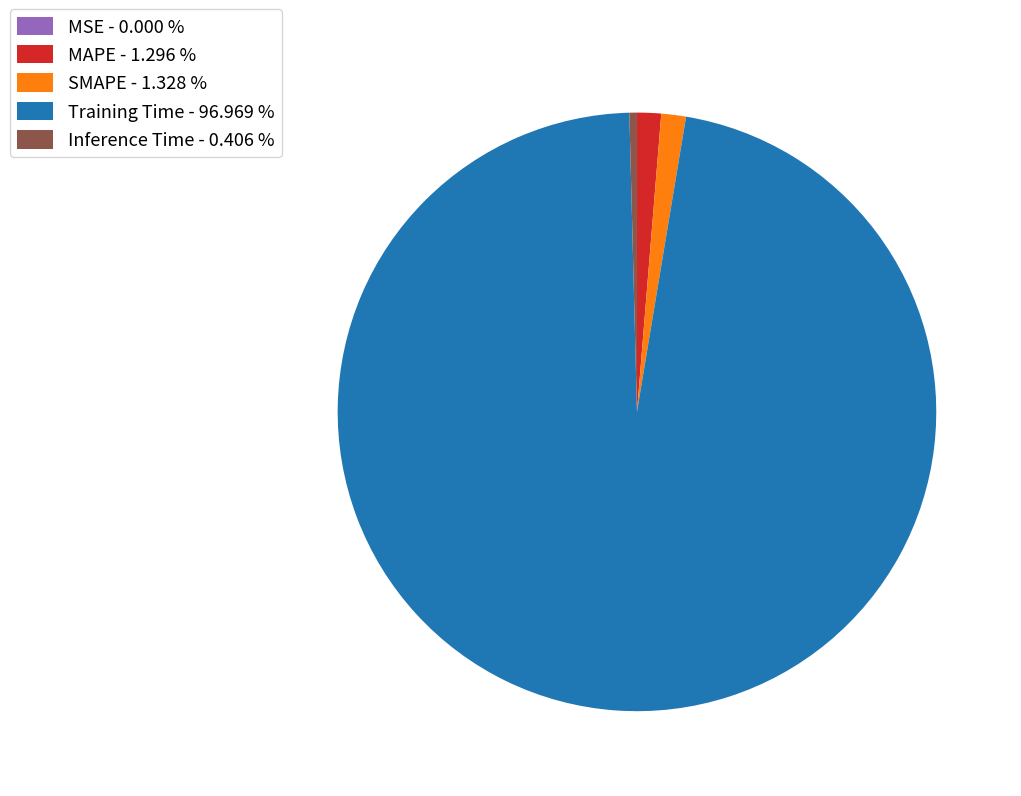

Between SMAPE - 1.328 % and Training Time - 96.969 %, which is larger?

Training Time - 96.969 %